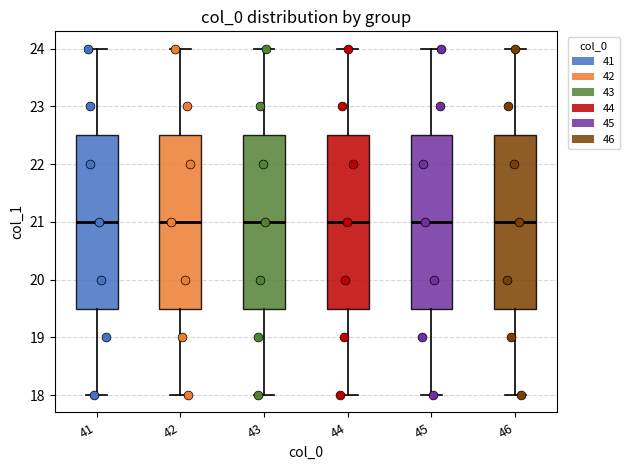

Reading left to right, read every box against the y-axis: the position of its median line, the range the box covers, and the ends of its whiskers. The values are not printed on the chart, so give them approximately, as read against the axis.

41: median 21.0, box 19.5 to 22.5, whiskers 18.0 to 24.0
42: median 21.0, box 19.5 to 22.5, whiskers 18.0 to 24.0
43: median 21.0, box 19.5 to 22.5, whiskers 18.0 to 24.0
44: median 21.0, box 19.5 to 22.5, whiskers 18.0 to 24.0
45: median 21.0, box 19.5 to 22.5, whiskers 18.0 to 24.0
46: median 21.0, box 19.5 to 22.5, whiskers 18.0 to 24.0